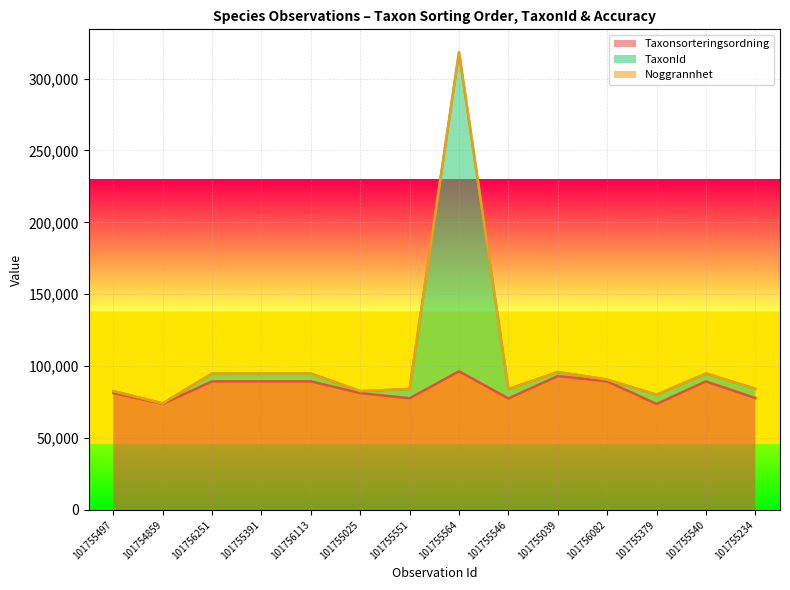

List the labels in order of Taxonsorteringsordning value, largest first.

101755564, 101755039, 101756082, 101756251, 101755391, 101756113, 101755540, 101755497, 101755025, 101755234, 101755551, 101755546, 101754859, 101755379